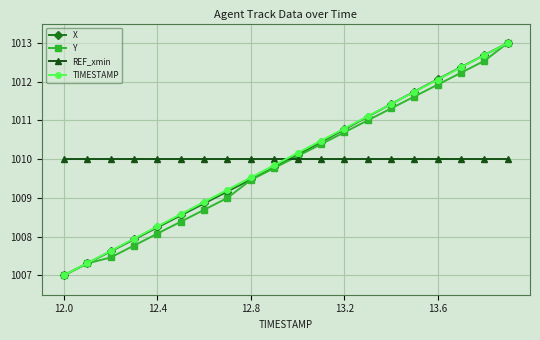

True or false: X and REF_xmin cross at least once.

True